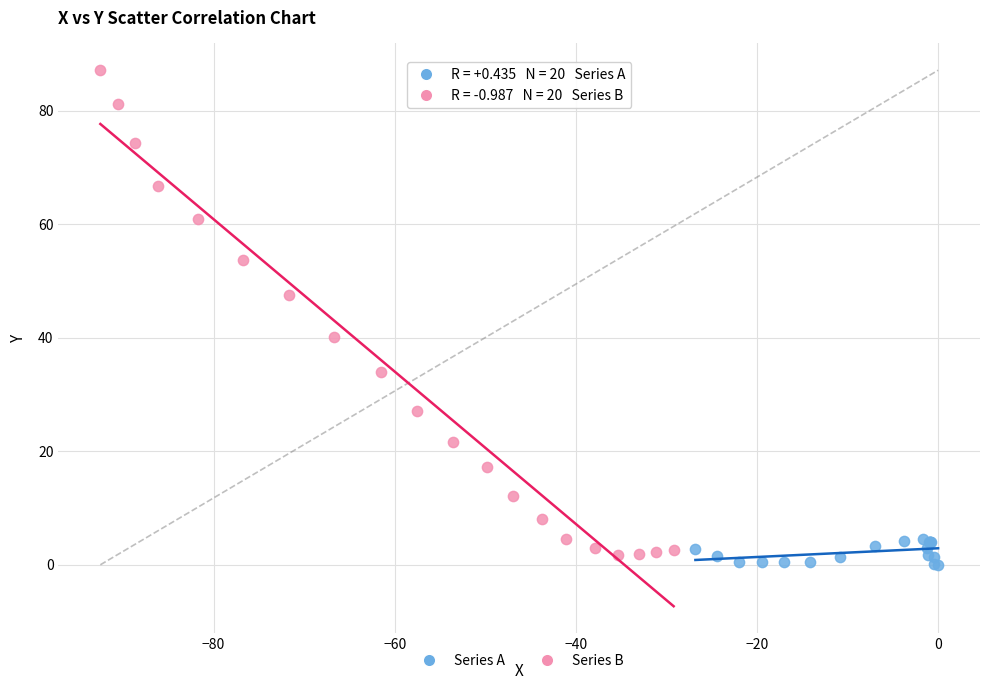

Which series contains the highest Y value?

Series B